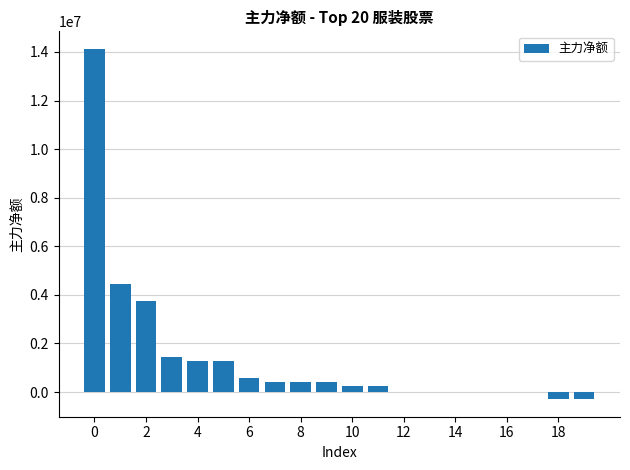

What is the maximum value shown in the chart?

14129179